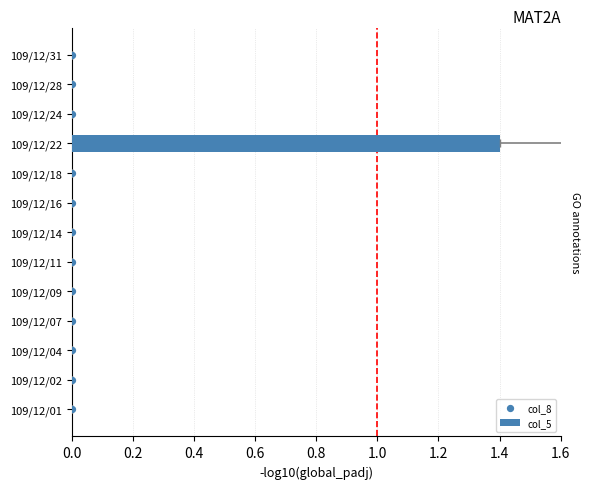

Is the value of col_5 at 11 greater than the value of col_8 at 1.2?

No